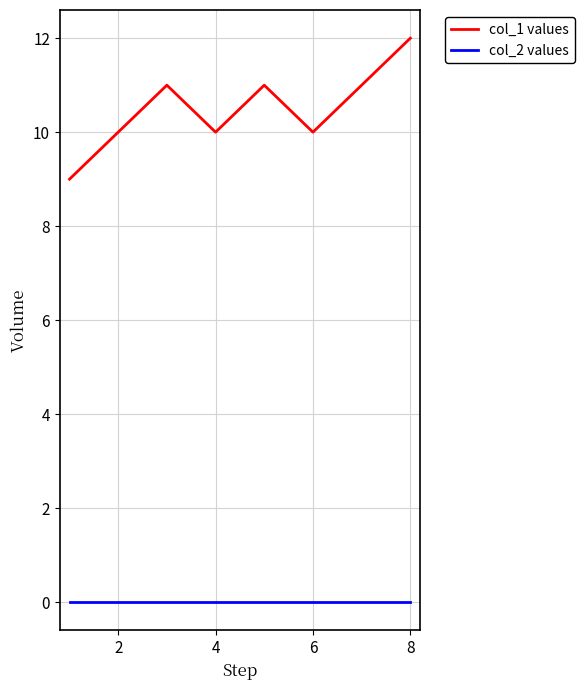

Which series has the largest total across all categories?

col_1 values